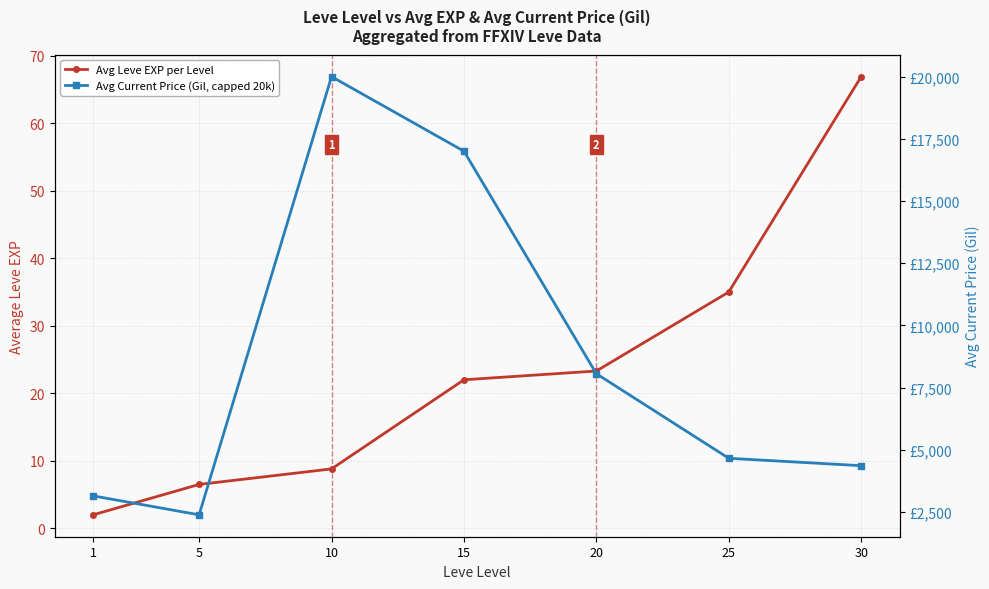

What is the difference between the Avg Leve EXP per Level values at 10 and 5?

2.3